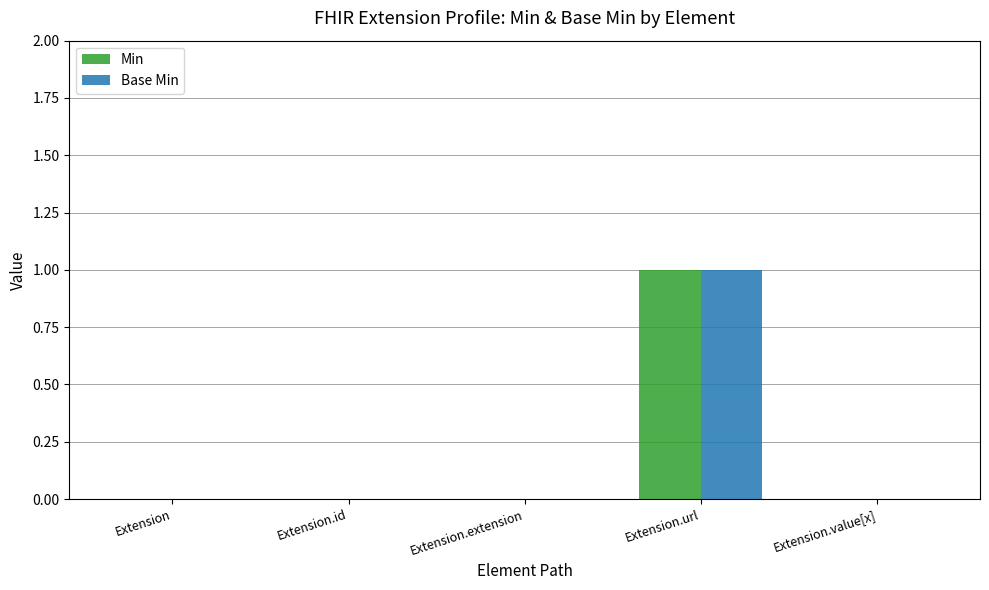

Which label corresponds to the largest value in the chart?

Extension.url